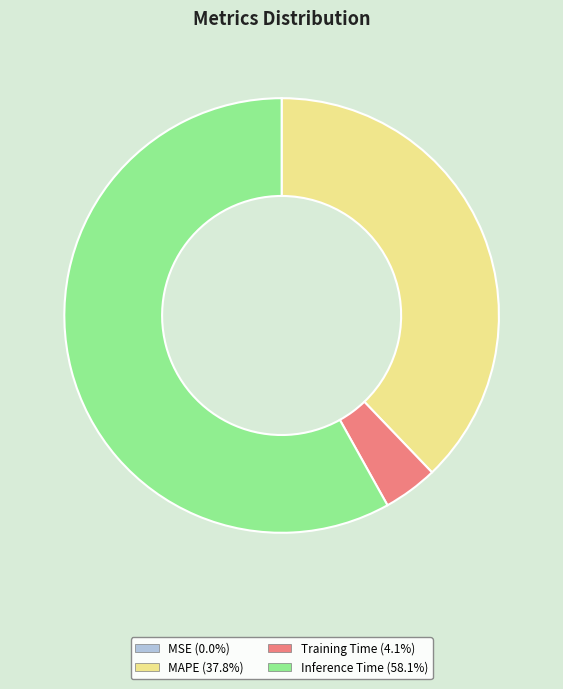

Is there a majority slice in this chart?

Yes